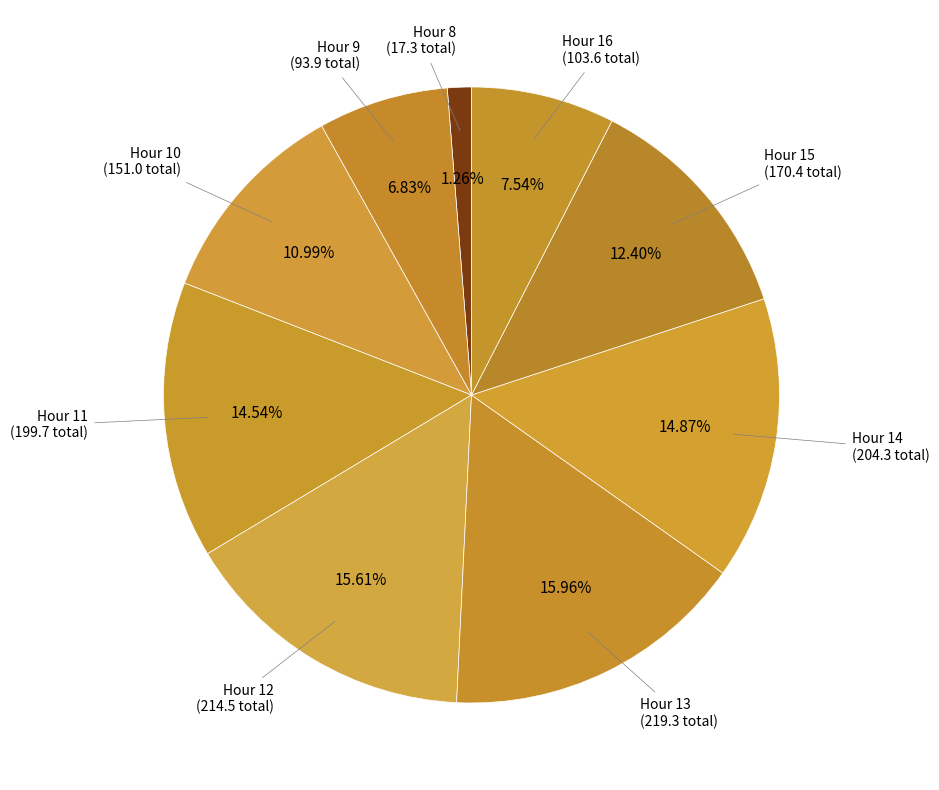

How many slices are in this pie chart?

9